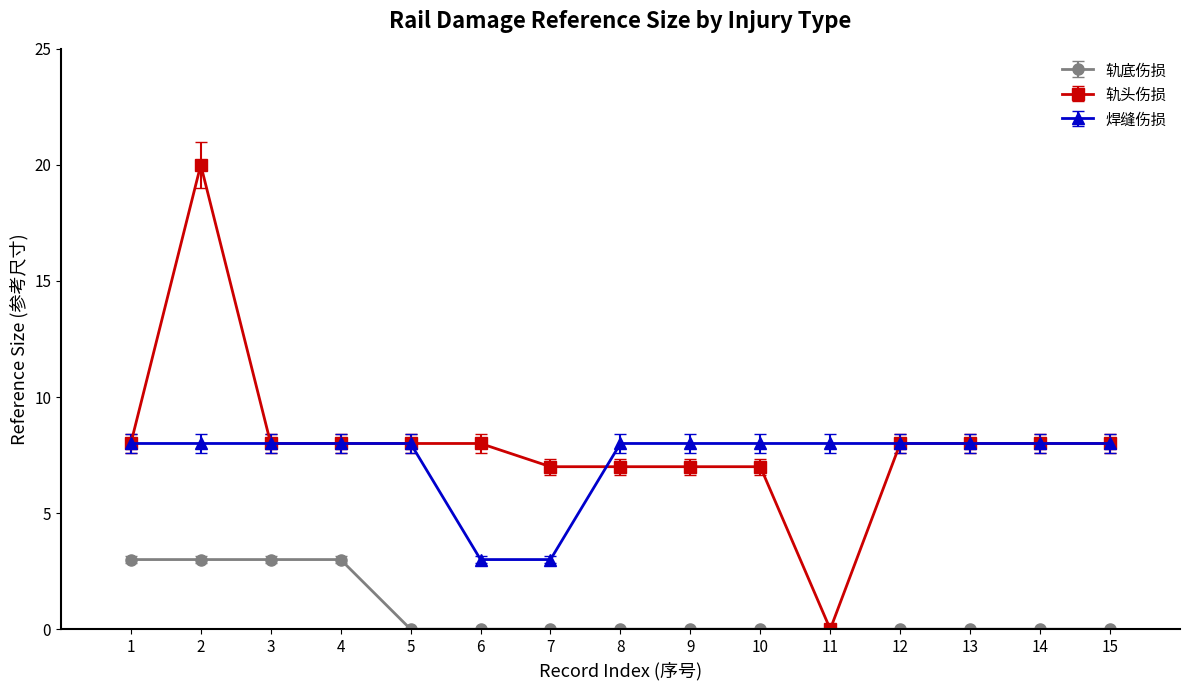

Which series has the largest range (max minus min)?

轨头伤损